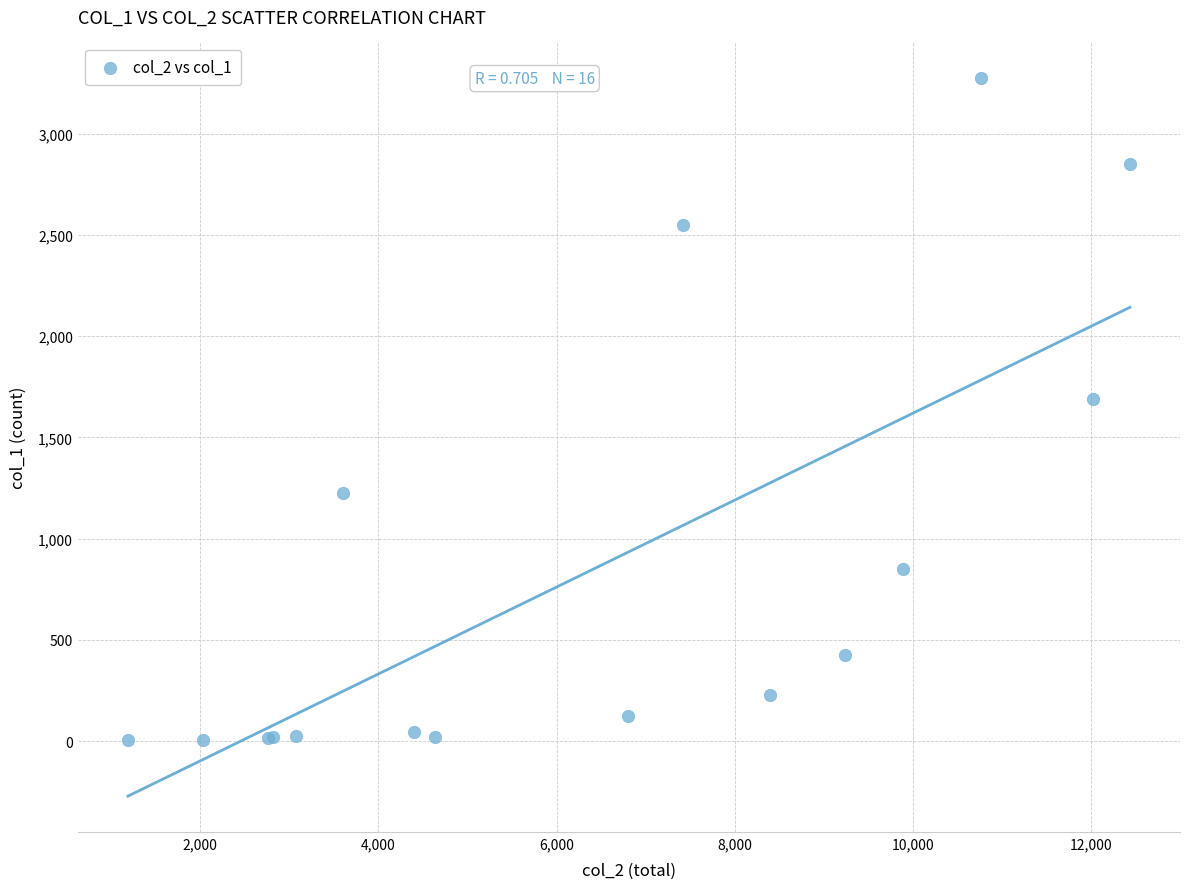

What Y value in the scatter plot is closest to 1638?

1690